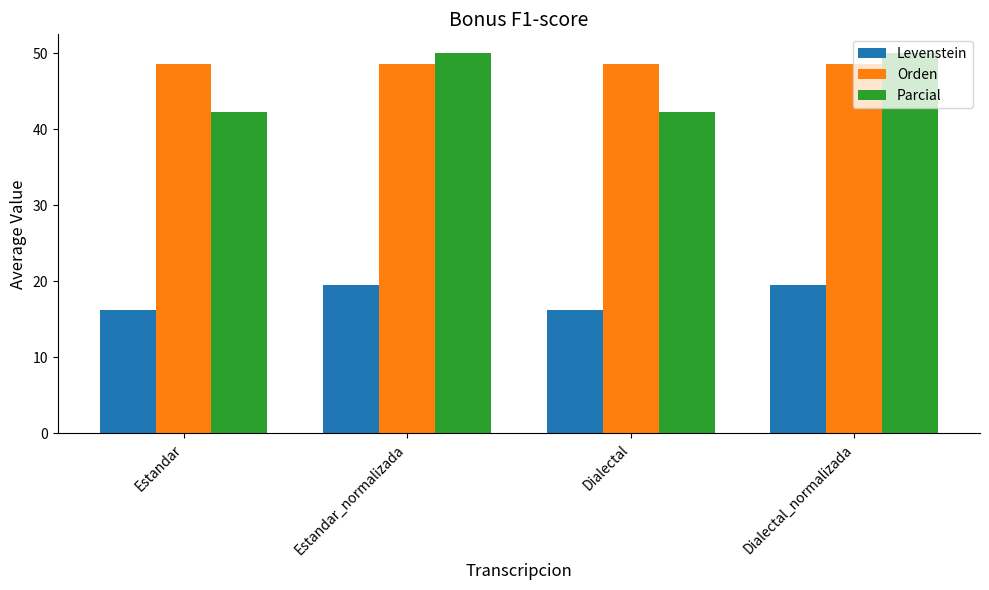

The Orden series shows 74.8 at Estandar. True or false?

False